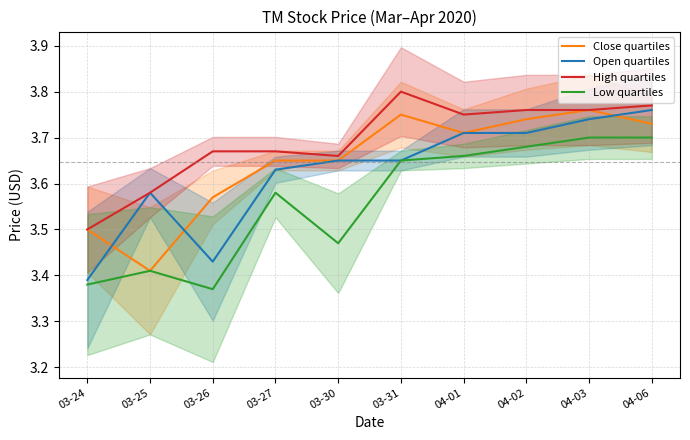

List the labels in order of Close quartiles value, largest first.

04-03, 03-31, 04-02, 04-06, 04-01, 03-27, 03-30, 03-26, 03-24, 03-25